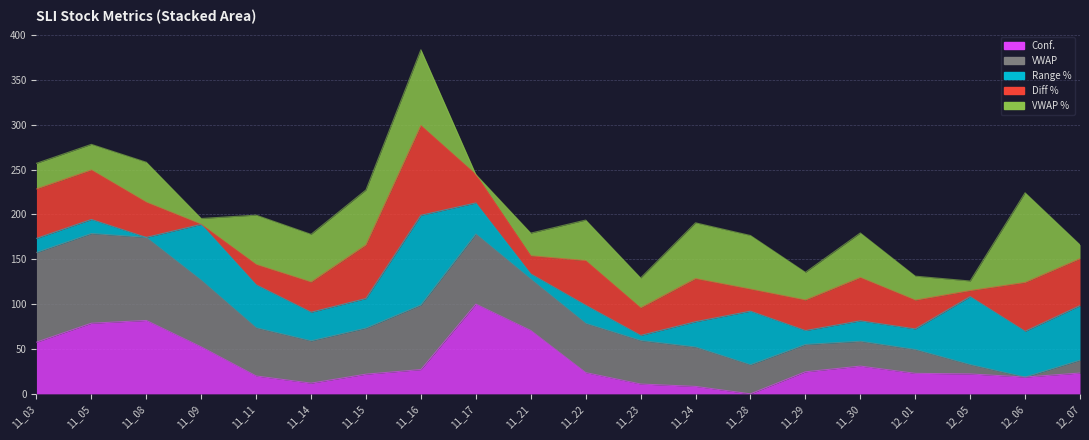

Rank the categories by VWAP % value from highest to lowest.

12_06, 11_16, 11_24, 11_15, 11_28, 11_11, 11_14, 11_30, 11_22, 11_08, 11_23, 11_29, 11_03, 11_05, 12_01, 11_21, 12_07, 12_05, 11_09, 11_17